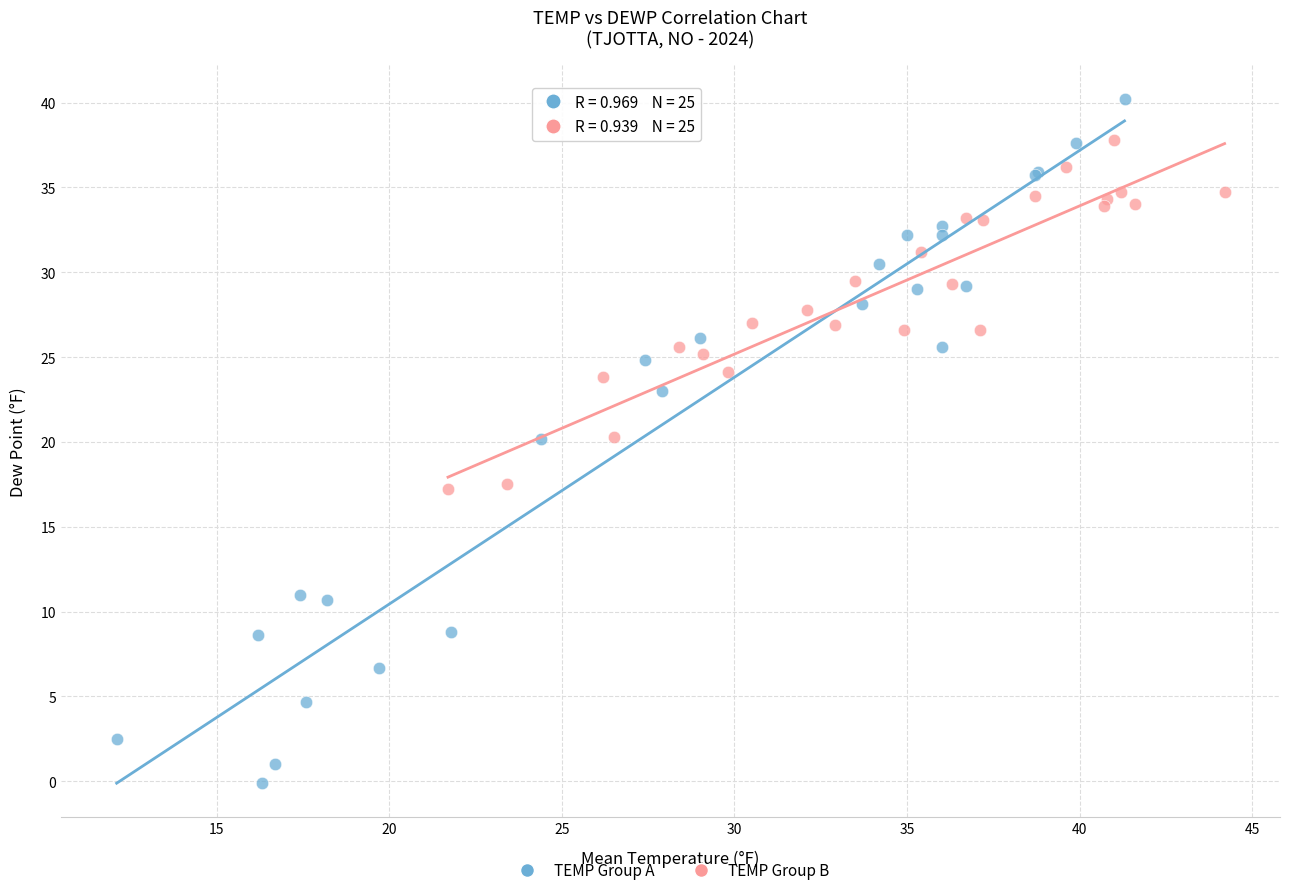

Which series contains the lowest Y value?

TEMP Group A